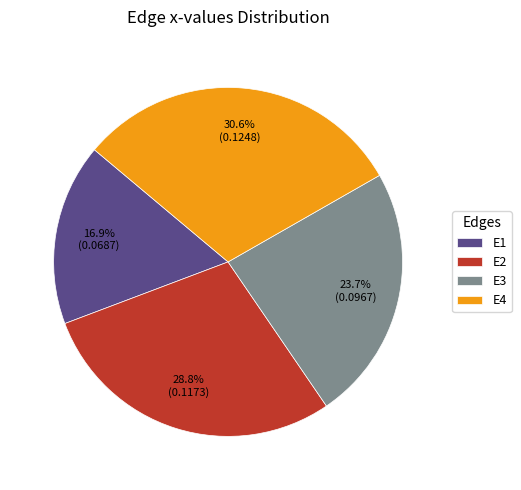

Is it true that E1 is 17% of the pie?

True